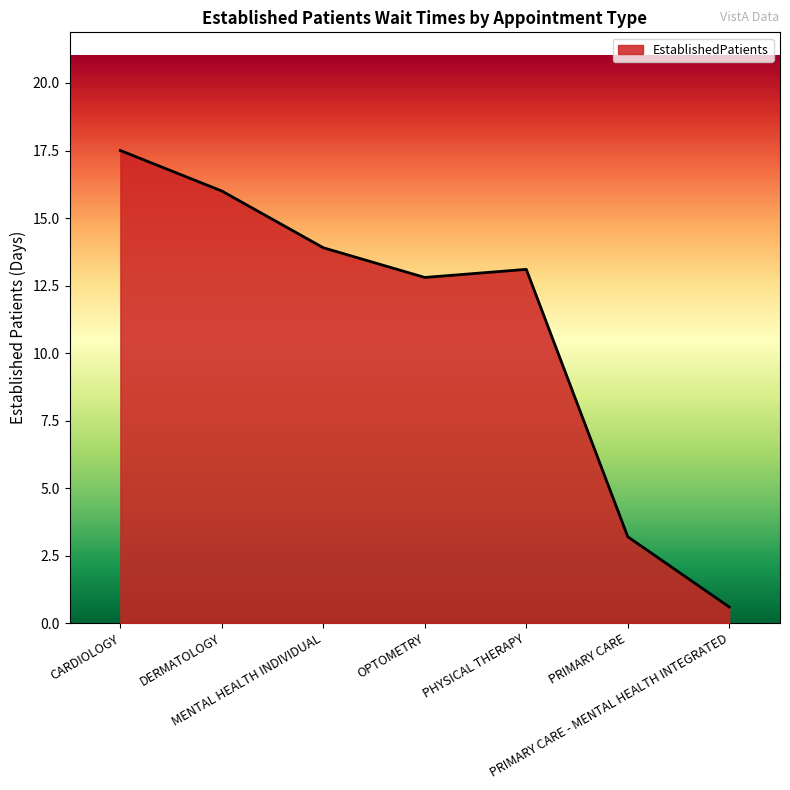

True or false: there are more than 2 points higher than both neighbors.

False